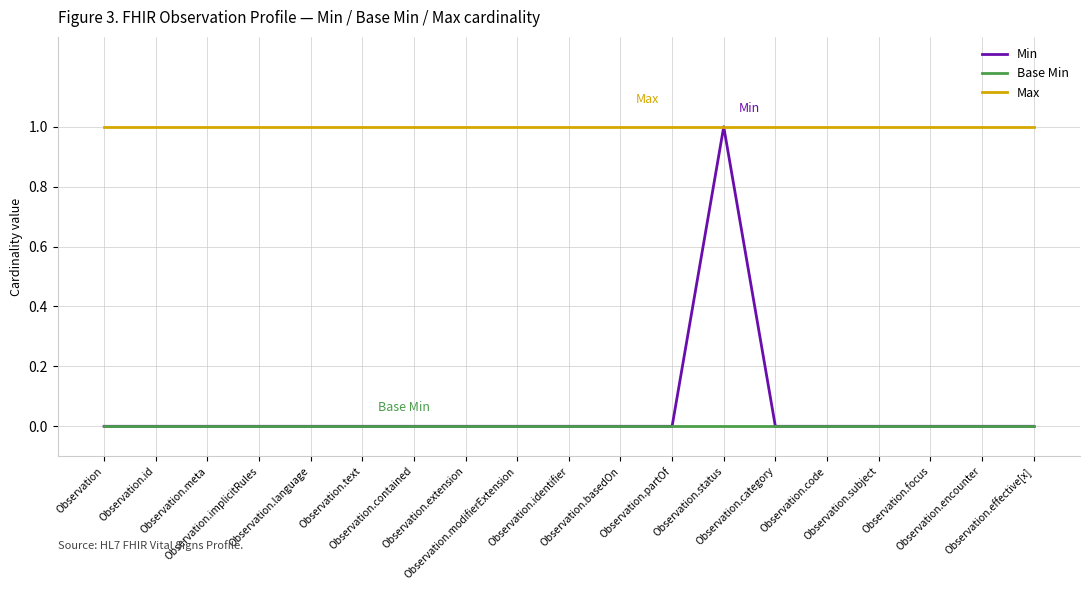

Which series has the widest spread of values?

Min